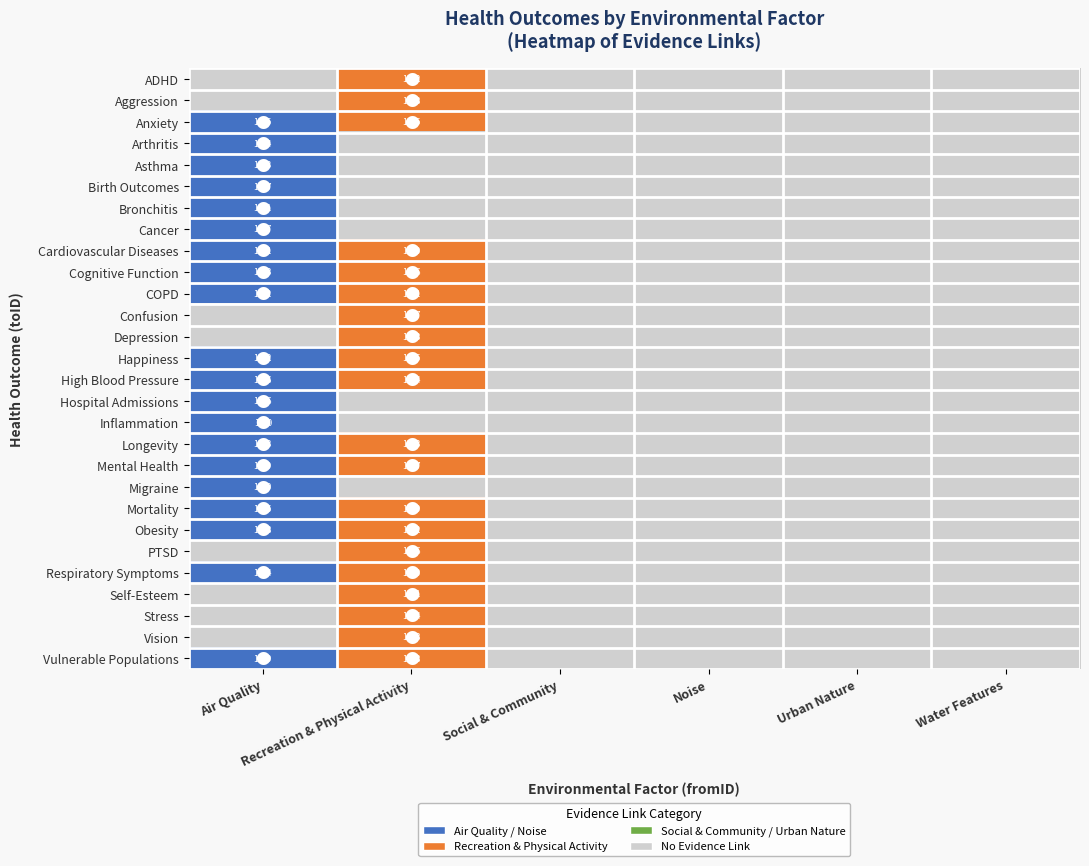

The value of ADHD at Urban Nature is 1. True or false?

False